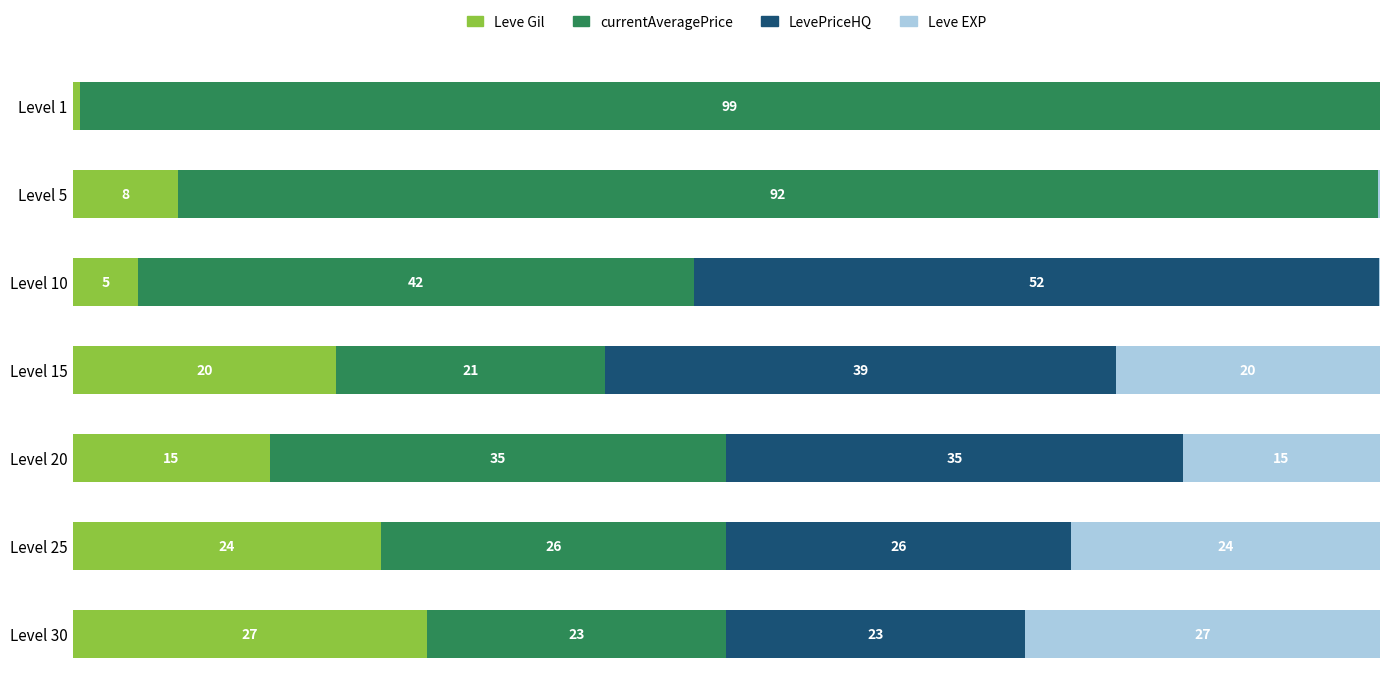

Reading left to right, extract all data points from this chart.

Leve Gil: 0=0.6	1=8.1	2=5.0	3=20.2	4=15.1	5=23.6	6=27.1
currentAveragePrice: 0=99.4	1=91.8	2=42.5	3=20.5	4=34.9	5=26.4	6=22.9
LevePriceHQ: 0=0.0	1=0.0	2=52.4	3=39.1	4=34.9	5=26.4	6=22.9
Leve EXP: 0=0.0	1=0.2	2=0.0	3=20.2	4=15.1	5=23.6	6=27.1